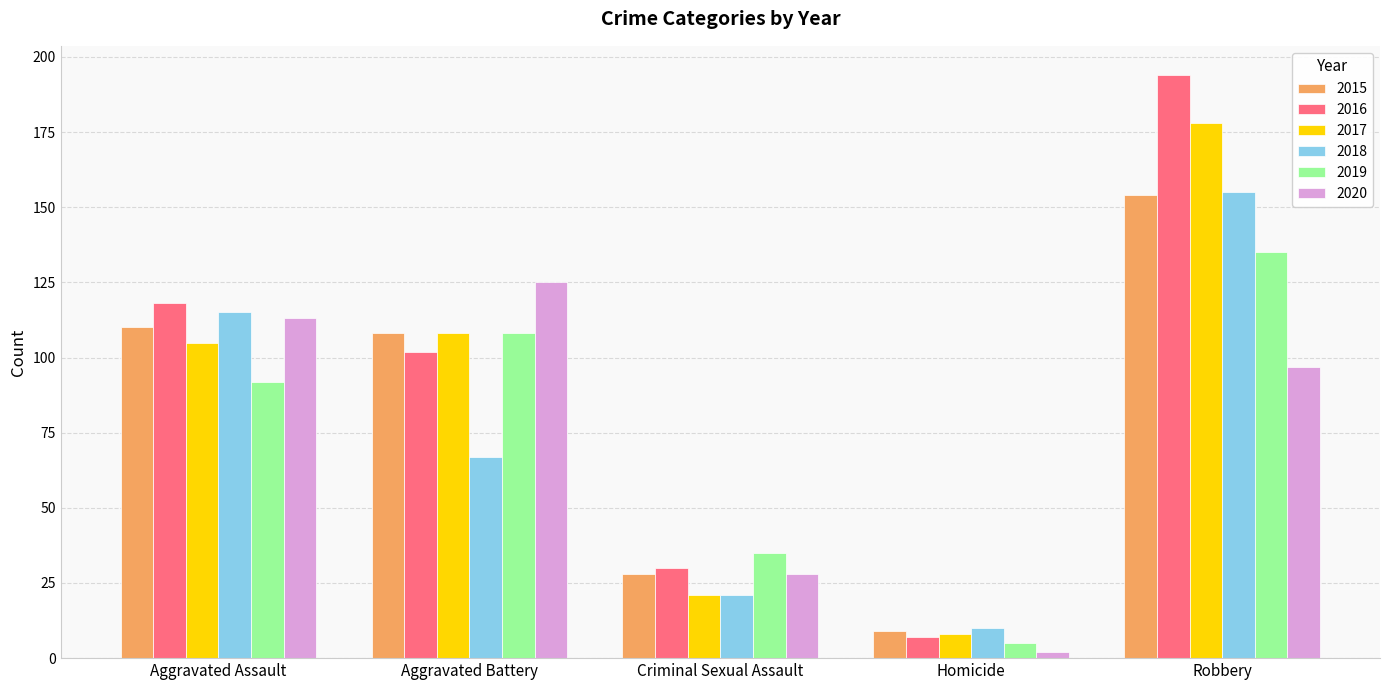

The 2019 series shows 39 at Aggravated Assault. True or false?

False